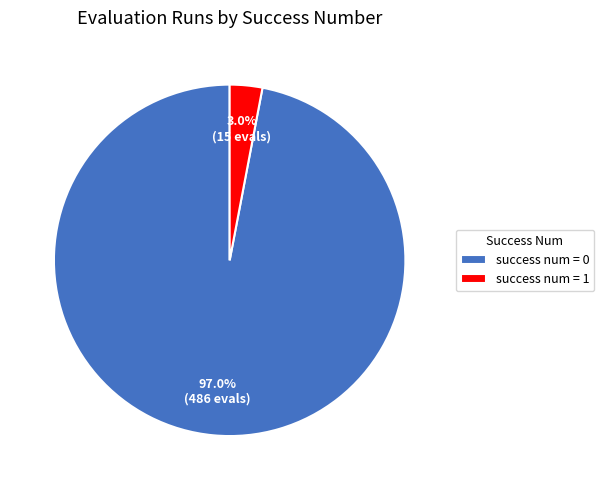

Between success num = 1 and success num = 0, which is larger?

success num = 0